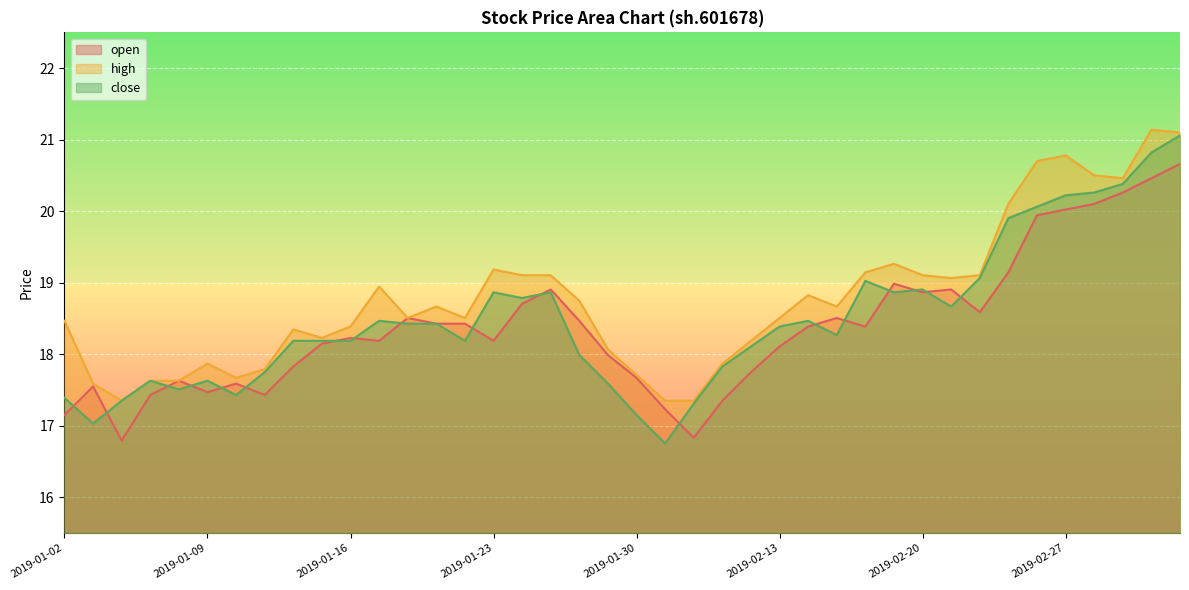

How many lines are shown in the chart?

3